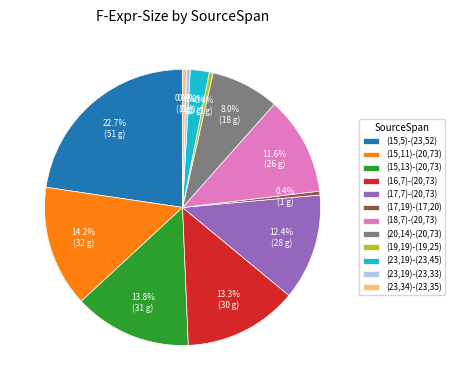

How many slices are in this pie chart?

12